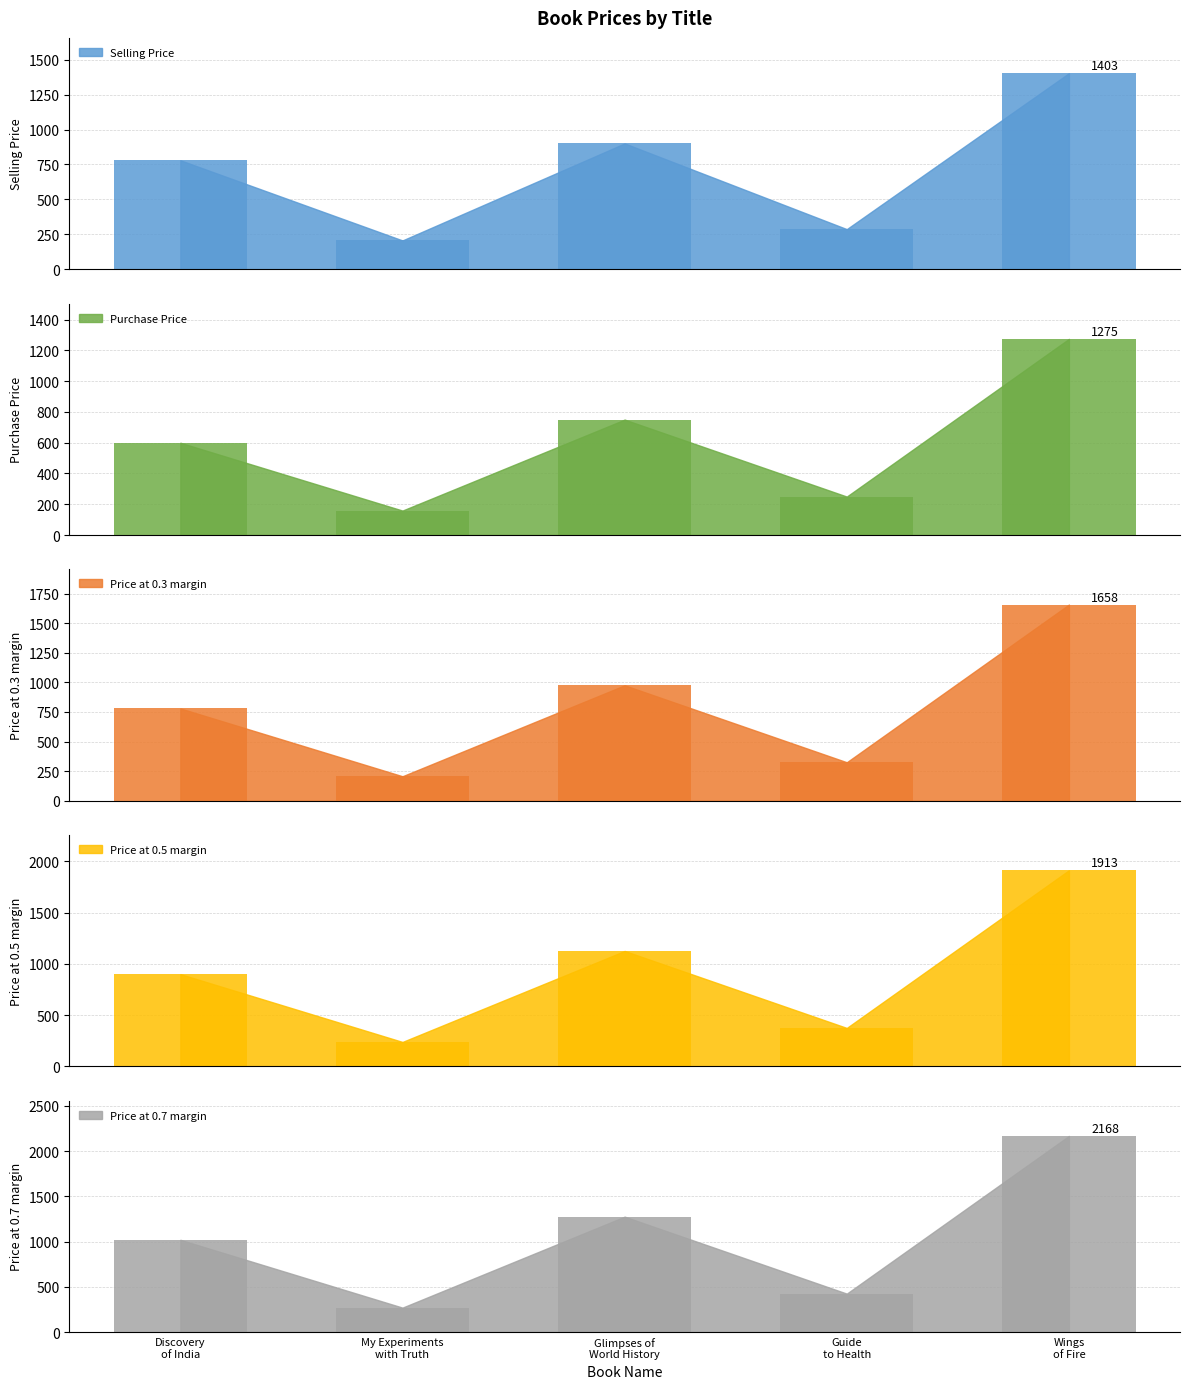

At which category is the sum across all series the highest?

Wings of Fire